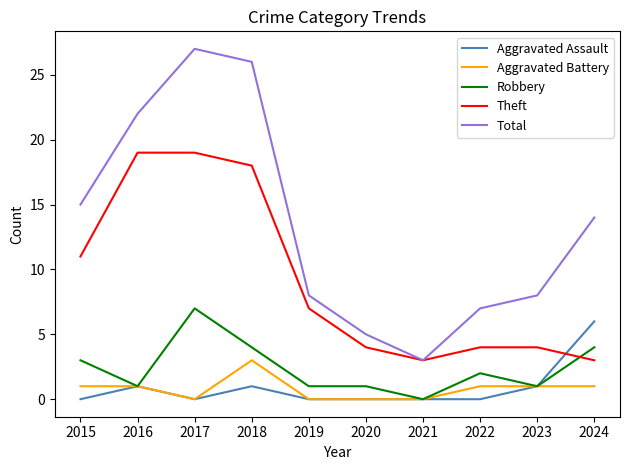

Which category has the highest value across all series?

2017